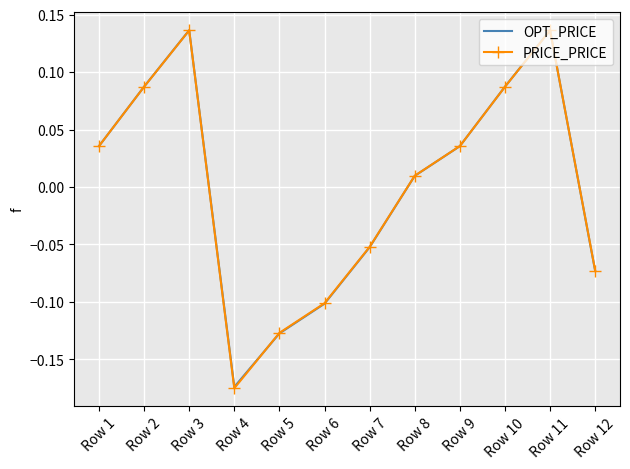

Count the number of categories in the chart.

12